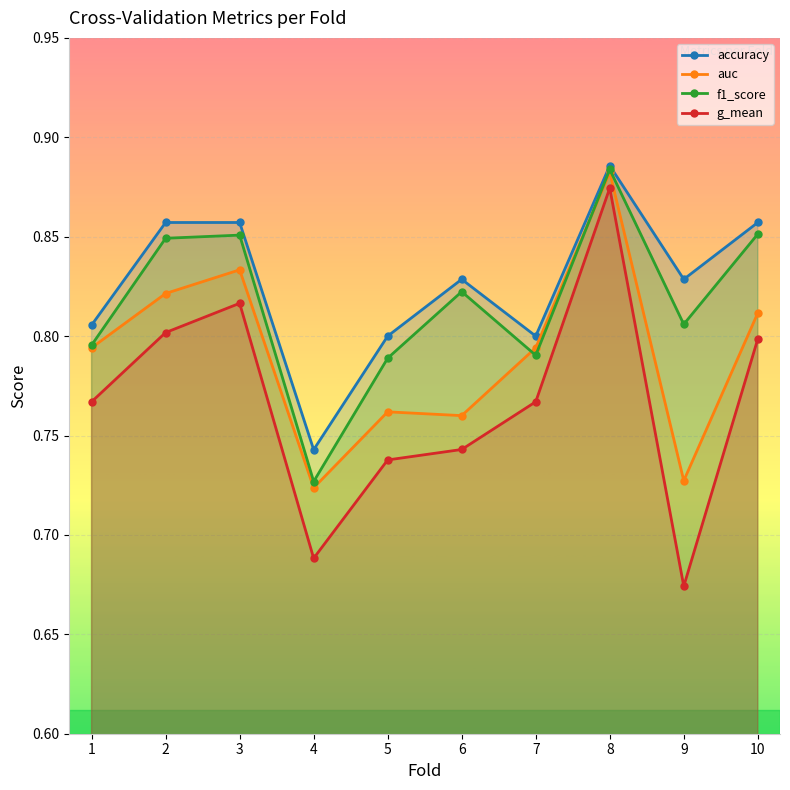

The f1_score series shows 0.8 at 2. True or false?

True